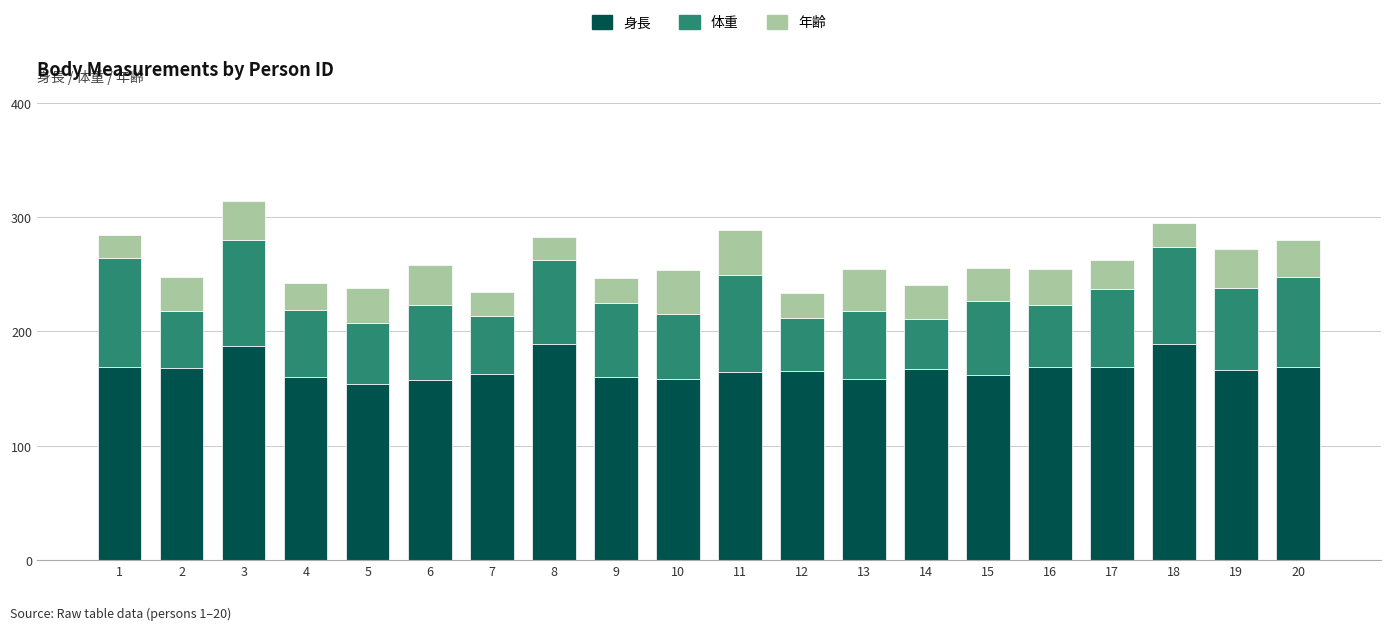

What is the total value across all series at 14?

240.6